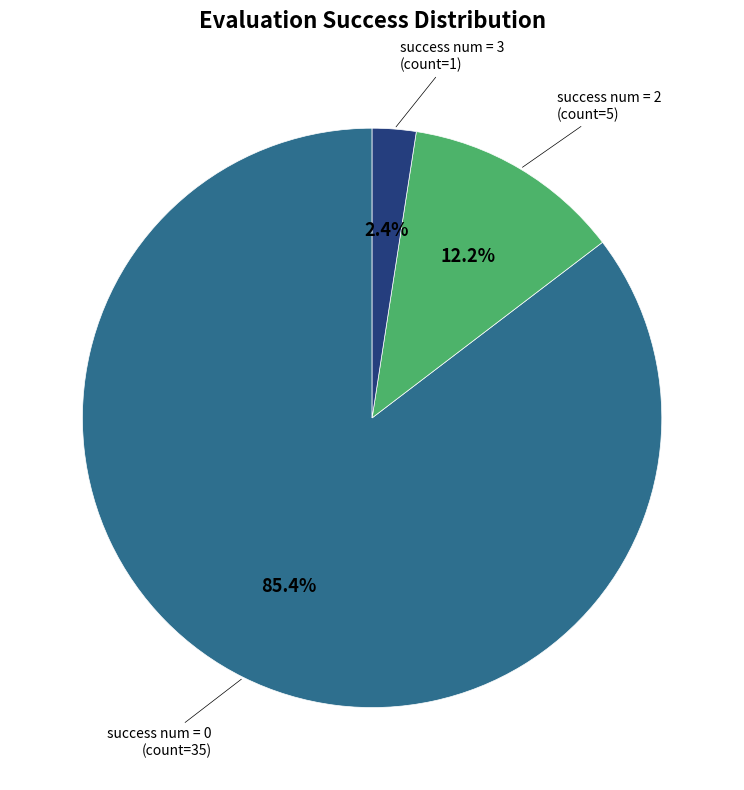

What is the largest slice in the pie chart?

success num = 0